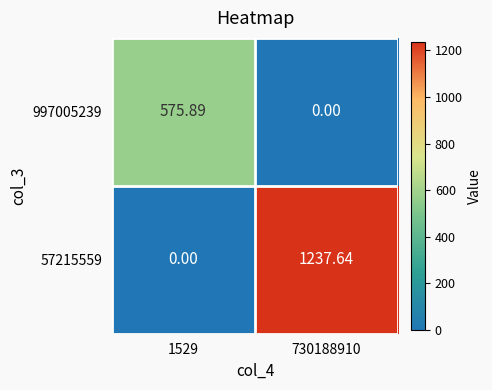

How many series are shown in this chart?

2